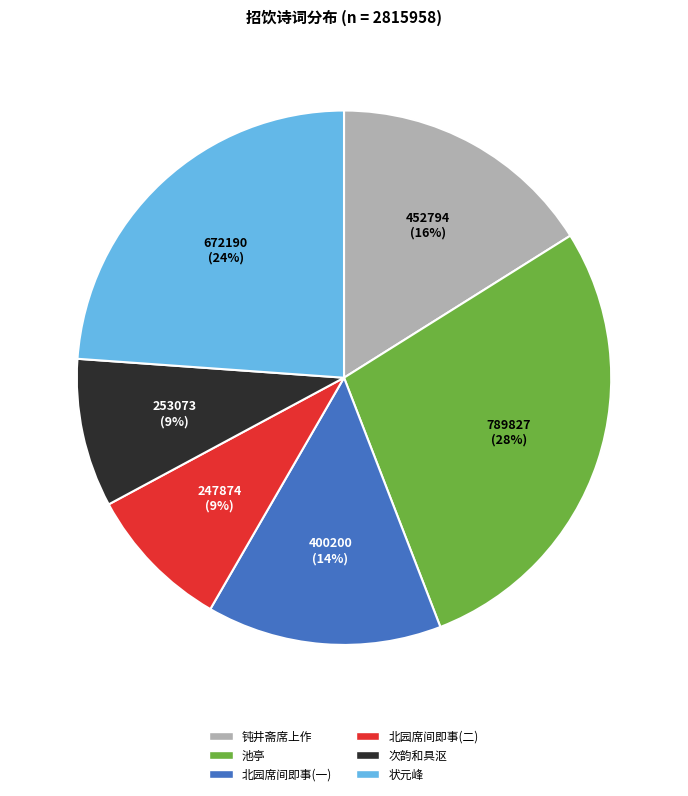

Does any single category account for the majority?

No